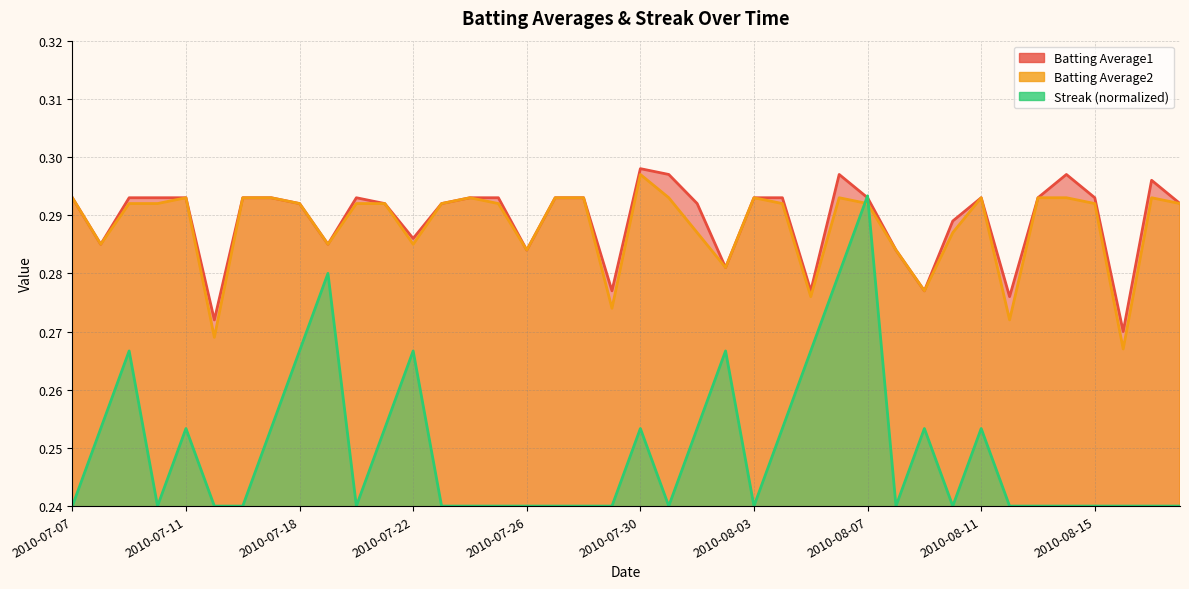

Rank the series at 2010-07-24 from lowest to highest value.

Streak, Batting Average1, Batting Average2